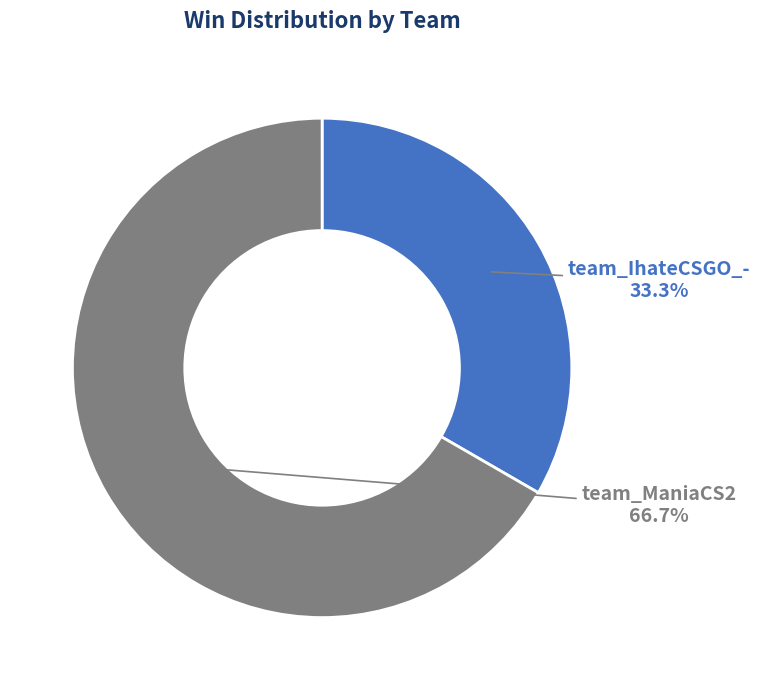

Which category has the smallest portion of the pie?

team_IhateCSGO_-